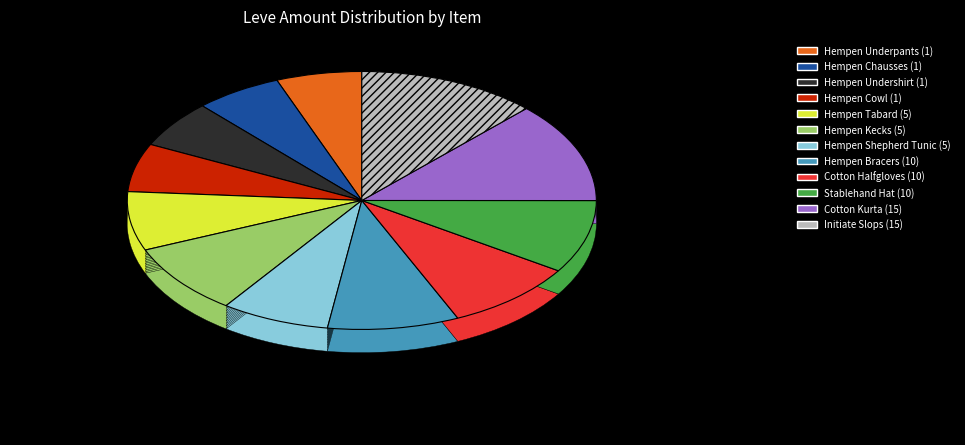

Rank the categories by value from highest to lowest.

240, 235, 174, 173, 172, 169, 142, 140, 115, 114, 113, 112